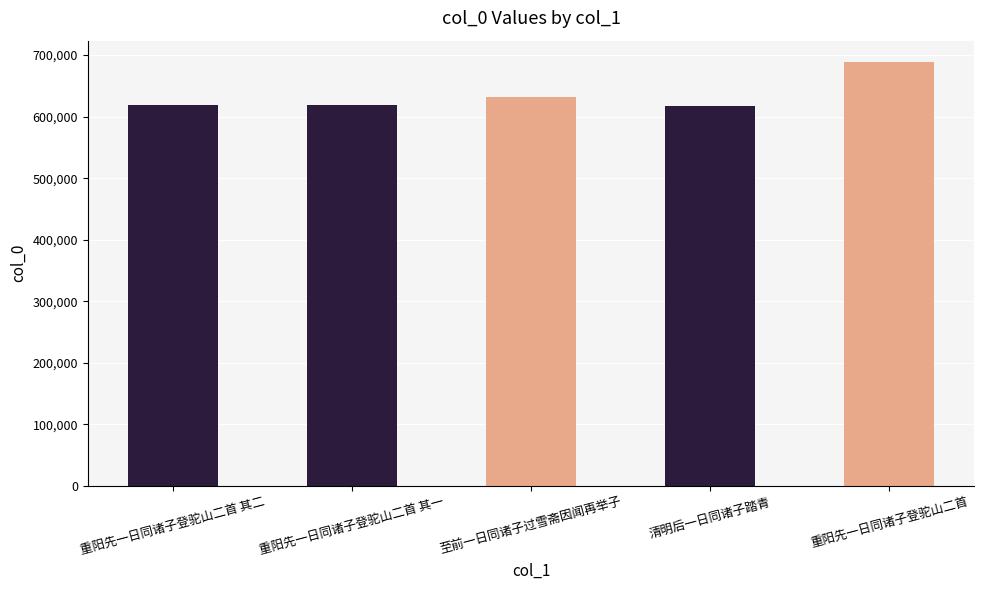

How many bars are there in total?

5